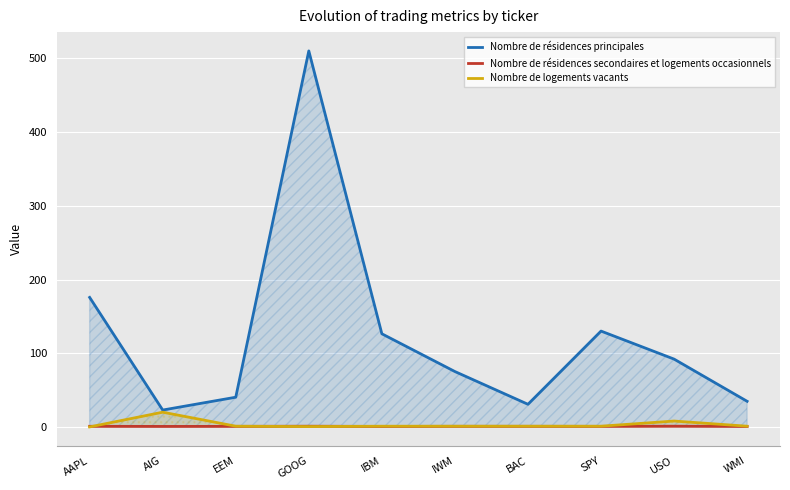

How many interior local valleys does the Nombre de résidences secondaires et logements occasionnels series have?

3